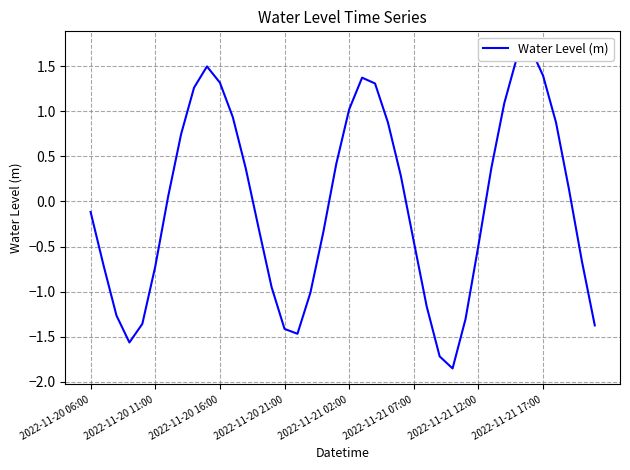

How many values are above zero?

20